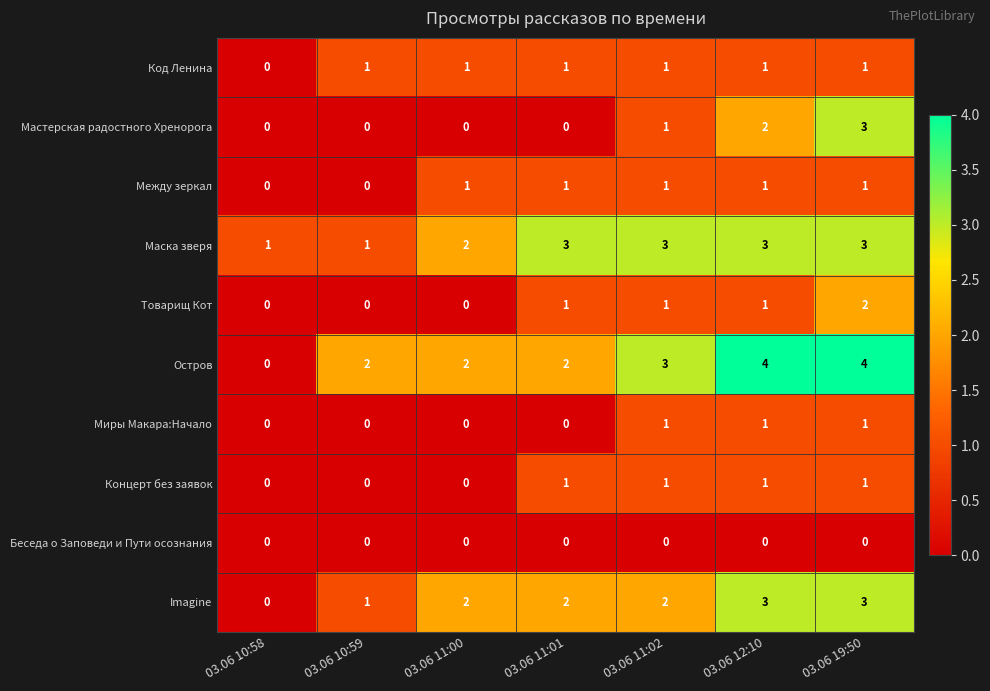

What is the spread (max minus min) of values at 03.06 12:10?

4